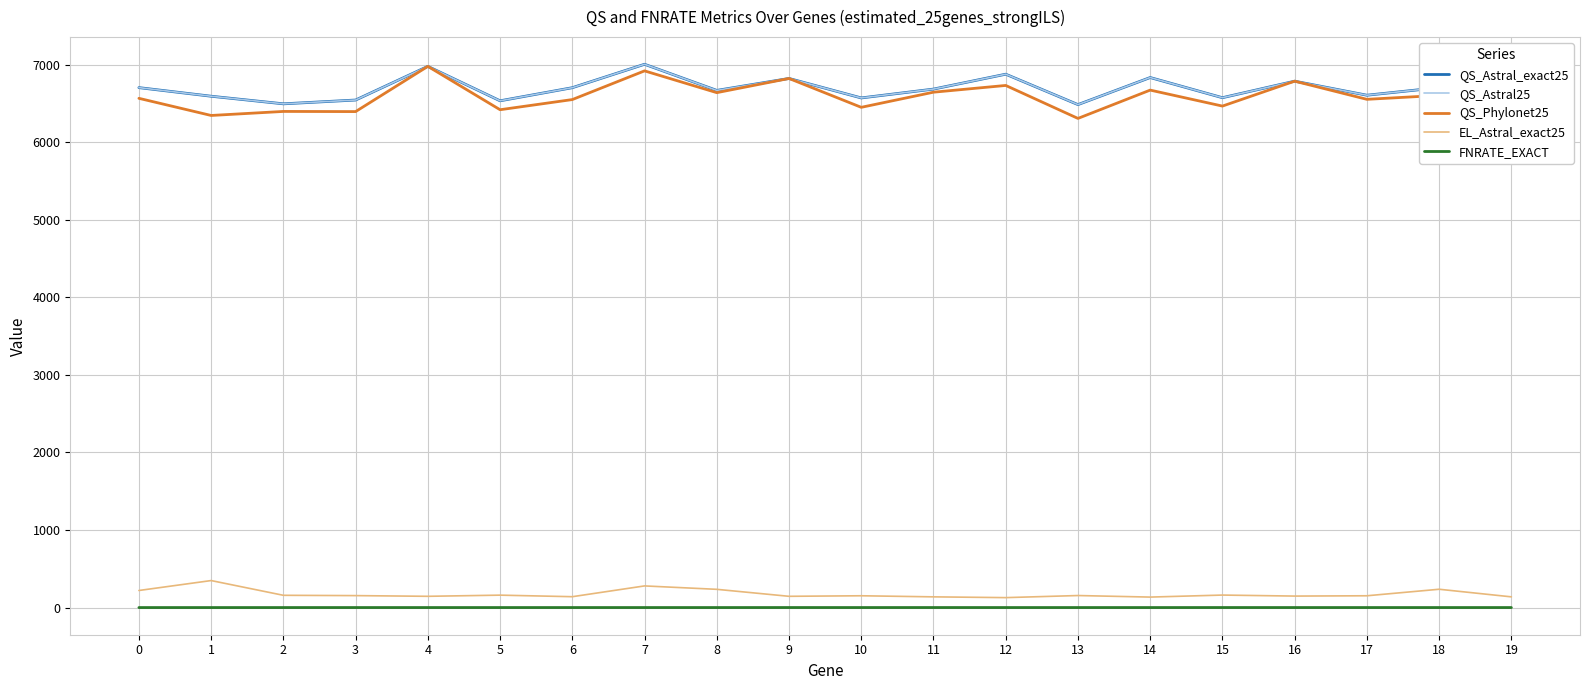

What are all the series names shown in the legend?

QS_Astral_exact25, QS_Astral25, QS_Phylonet25, EL_Astral_exact25, FNRATE_EXACT